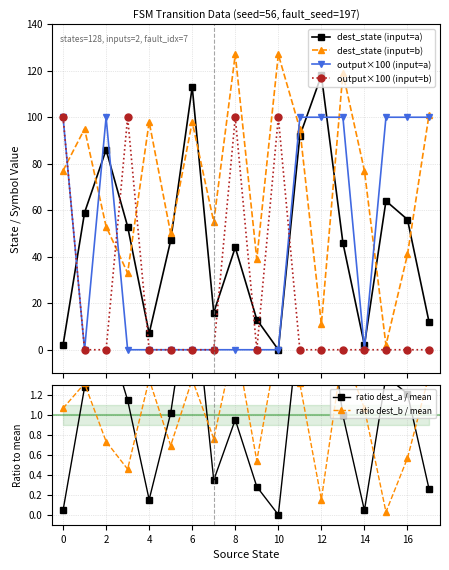

Count the number of data series in this chart.

6